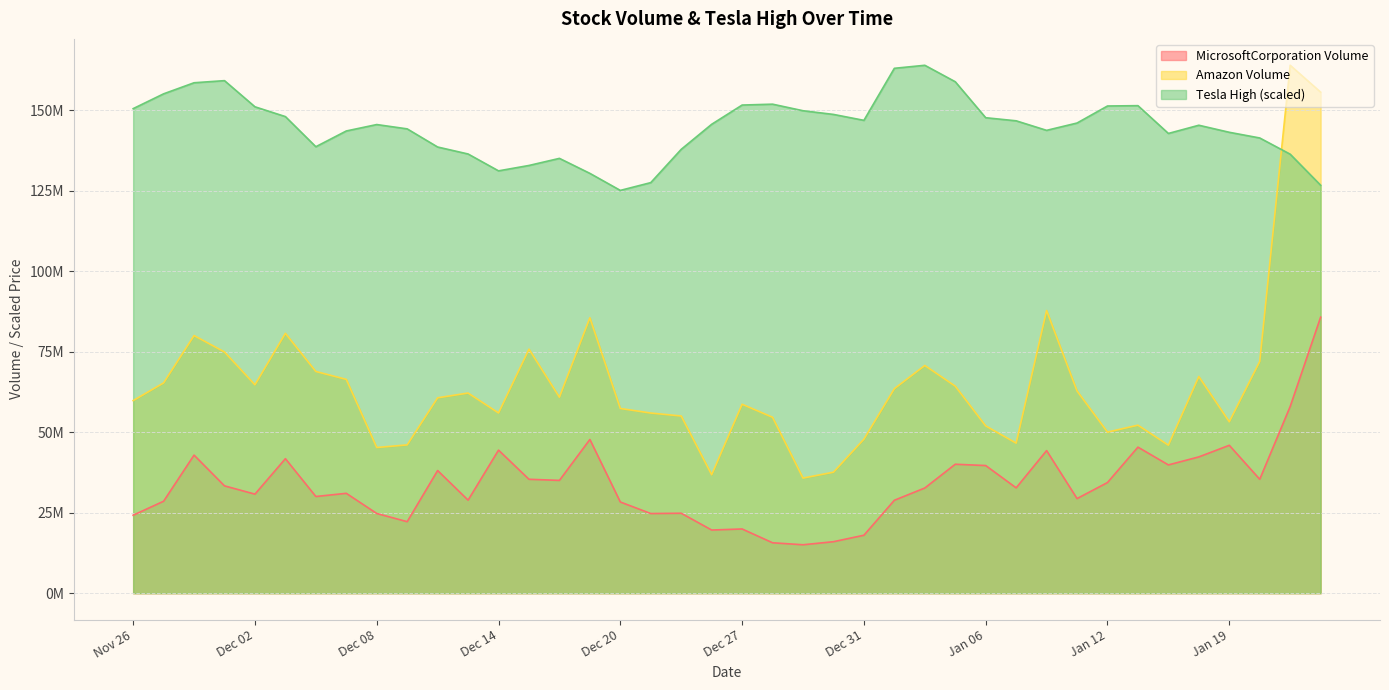

What is the minimum value shown in the chart?

15042000.0